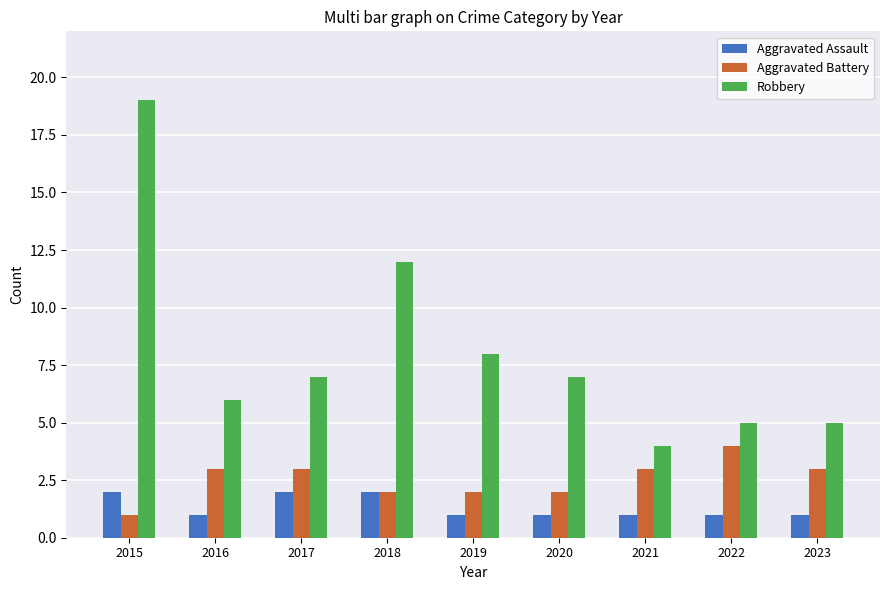

Which category has the highest value in the Aggravated Battery series?

2022